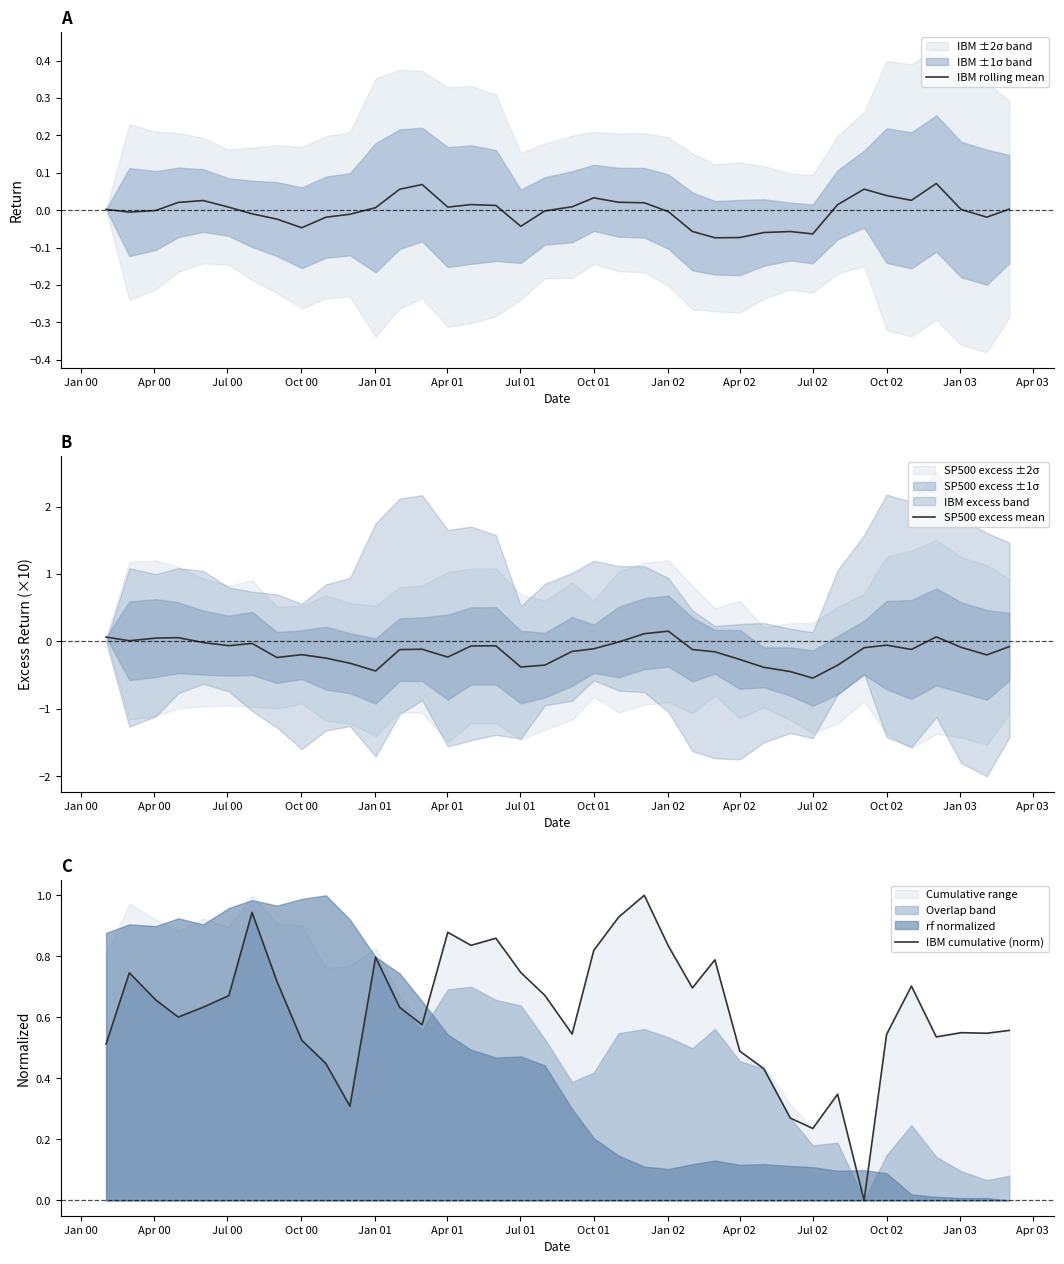

What is the minimum value for SP500 excess mean?

-0.5